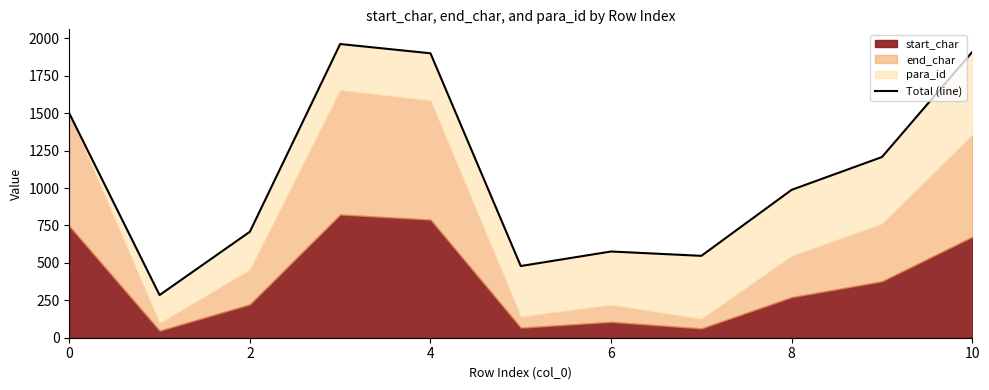

True or false: there are more than 2 points higher than both neighbors.

False